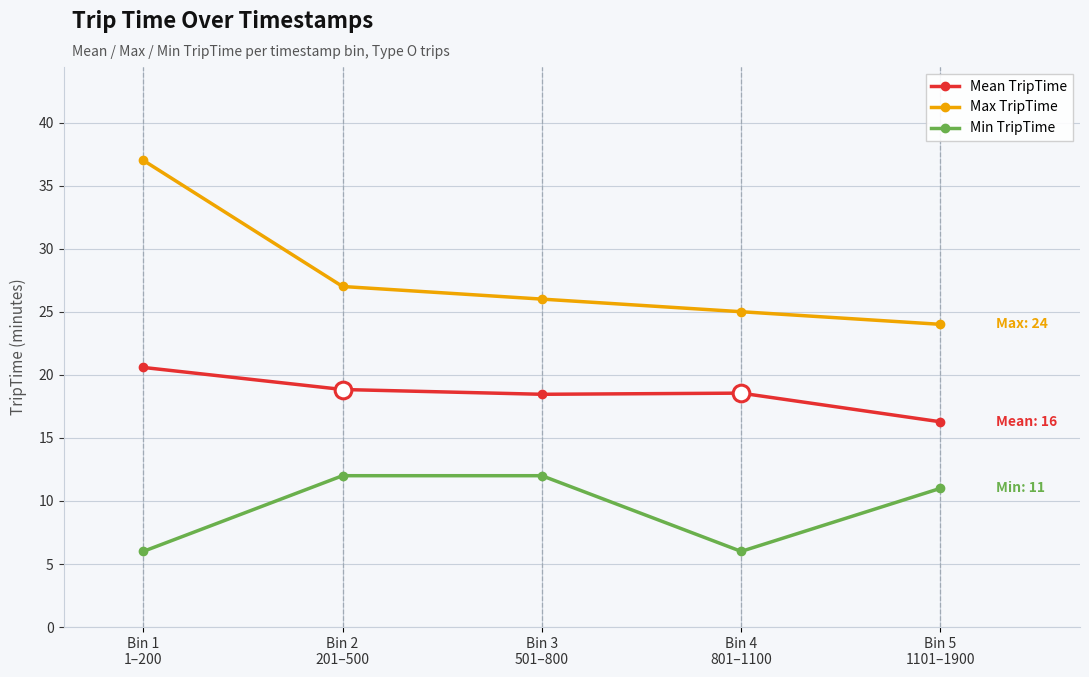

Which category has the highest value across all series?

Bin 1
1–200